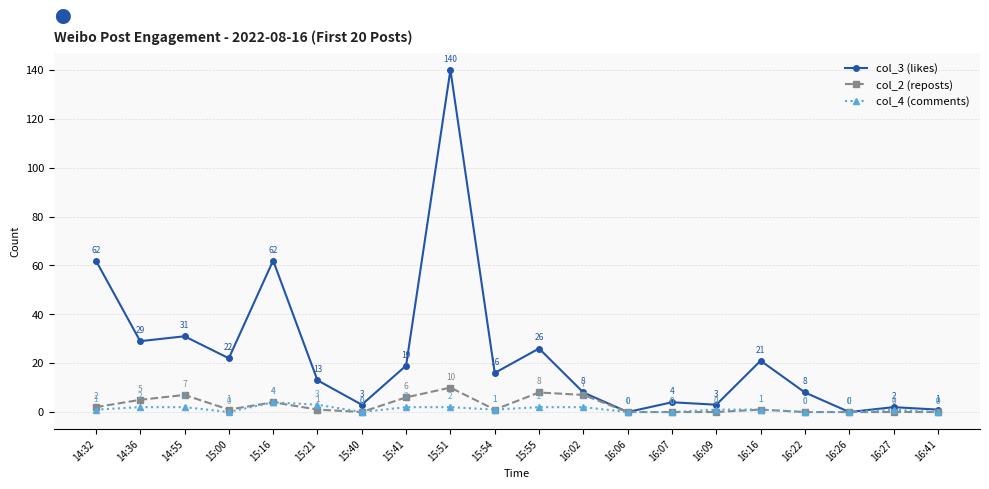

Reading left to right, what are all the values shown in this chart?

col_3 (likes): 62	29	31	22	62	13	3	19	140	16	26	8	0	4	3	21	8	0	2	1
col_2 (reposts): 2	5	7	1	4	1	0	6	10	1	8	7	0	0	0	1	0	0	0	0
col_4 (comments): 1	2	2	0	4	3	0	2	2	1	2	2	0	0	1	1	0	0	1	0